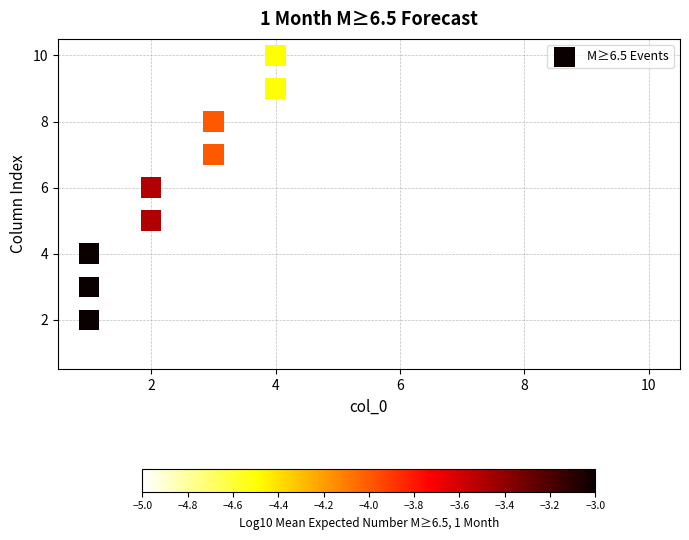

What is the range of X values (max minus min)?

3